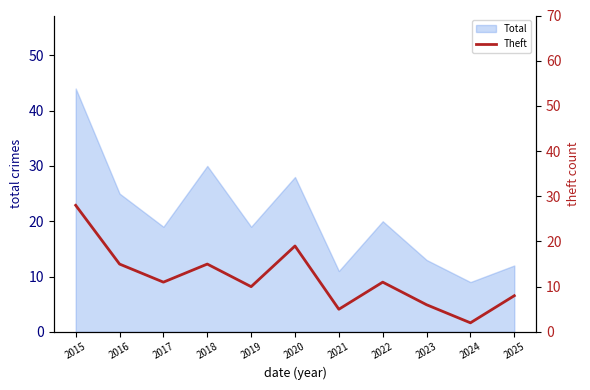

Which category has the lowest value in the Total series?

2024